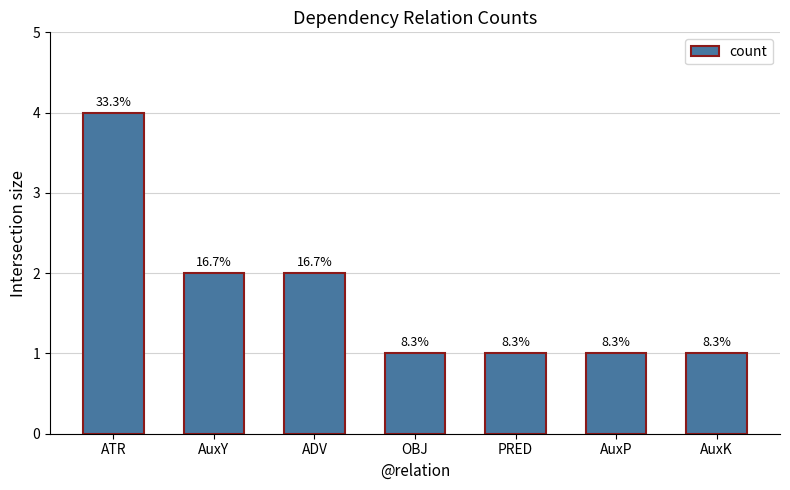

Does the chart contain any negative values?

No